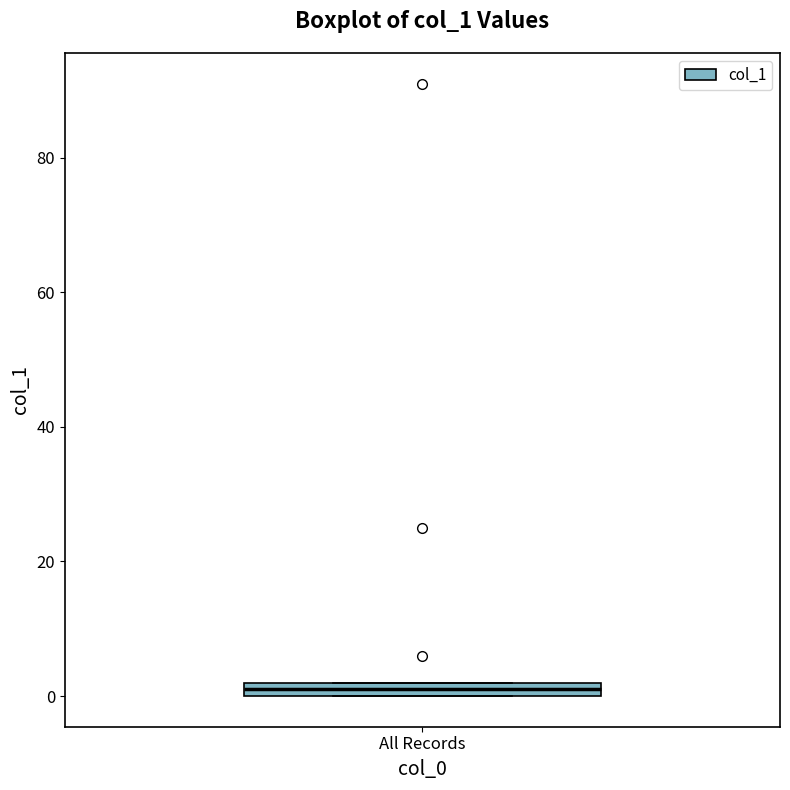

Where is the lower edge of the box for All Records on the y-axis? The values are not printed on the chart, so give them approximately, as read against the axis.

0